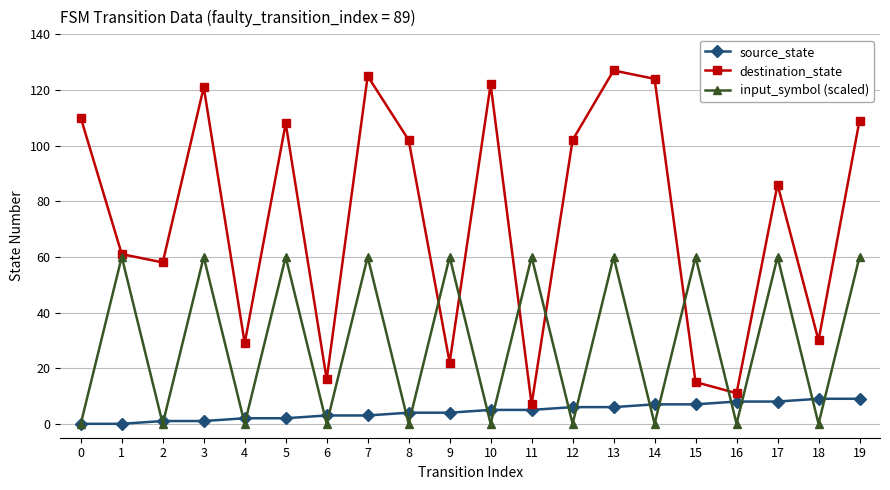

What is the greatest value displayed?

127